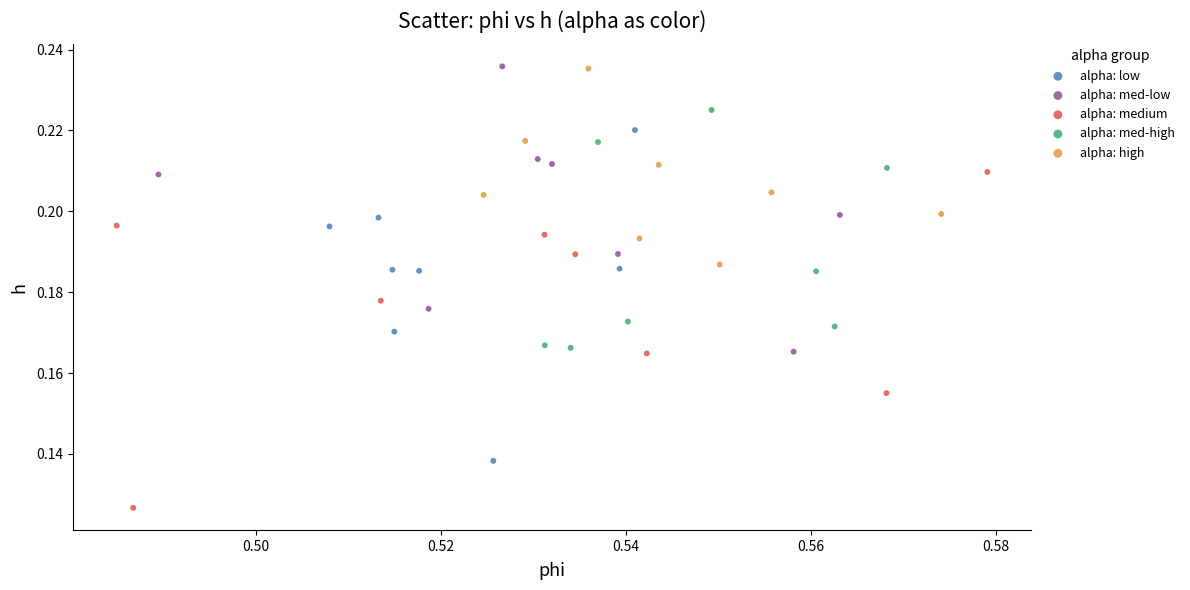

Which series contains the lowest Y value?

alpha: medium